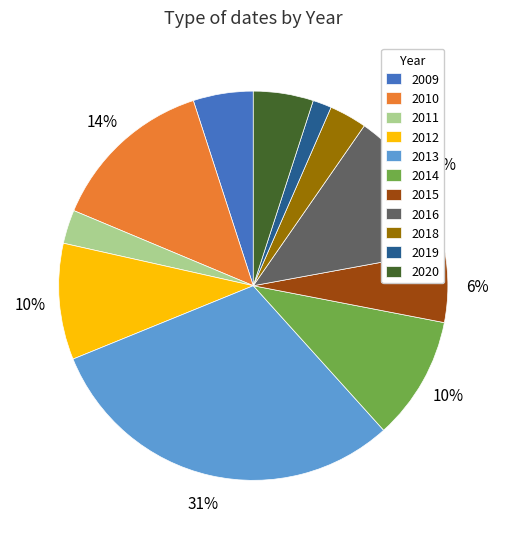

True or false: 2010 accounts for 14% of the total.

True